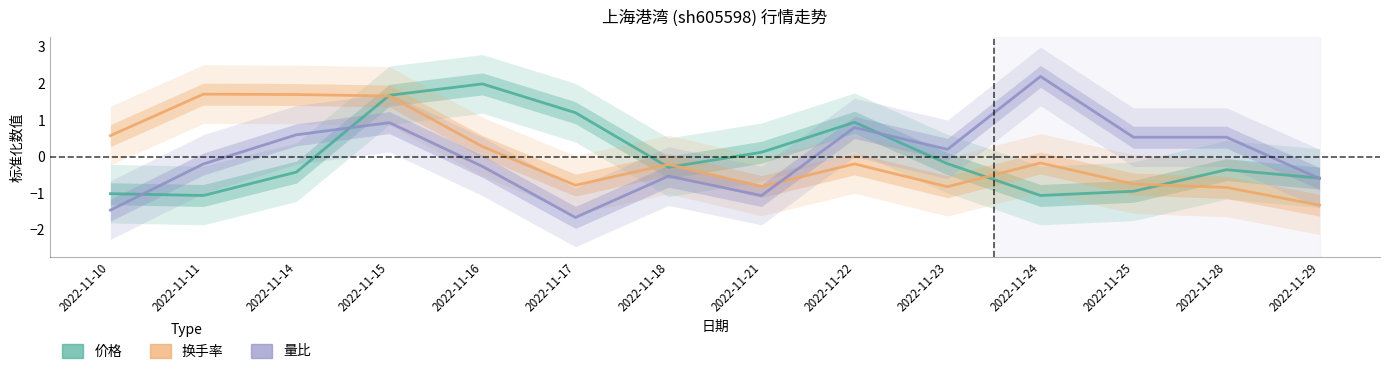

Reading left to right, extract all data points from this chart.

价格: 2022-11-10=-1.0	2022-11-11=-1.1	2022-11-14=-0.4	2022-11-15=1.7	2022-11-16=2.0	2022-11-17=1.2	2022-11-18=-0.3	2022-11-21=0.1	2022-11-22=0.9	2022-11-23=-0.2	2022-11-24=-1.1	2022-11-25=-0.9	2022-11-28=-0.4	2022-11-29=-0.6
换手率: 2022-11-10=0.6	2022-11-11=1.7	2022-11-14=1.7	2022-11-15=1.7	2022-11-16=0.3	2022-11-17=-0.8	2022-11-18=-0.2	2022-11-21=-0.8	2022-11-22=-0.2	2022-11-23=-0.8	2022-11-24=-0.2	2022-11-25=-0.7	2022-11-28=-0.8	2022-11-29=-1.3
量比: 2022-11-10=-1.5	2022-11-11=-0.2	2022-11-14=0.6	2022-11-15=0.9	2022-11-16=-0.3	2022-11-17=-1.7	2022-11-18=-0.5	2022-11-21=-1.1	2022-11-22=0.8	2022-11-23=0.2	2022-11-24=2.2	2022-11-25=0.5	2022-11-28=0.5	2022-11-29=-0.6